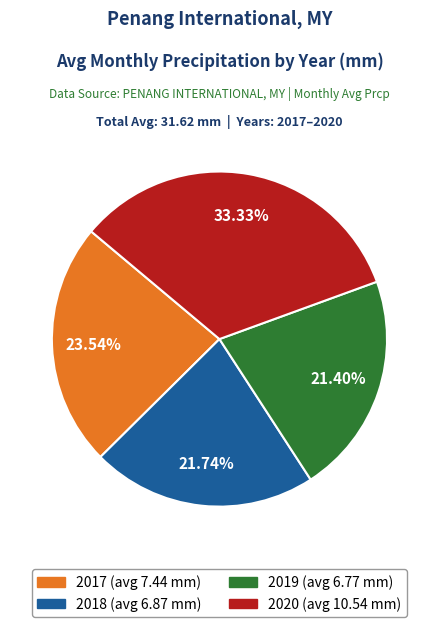

Is there a majority slice in this chart?

No